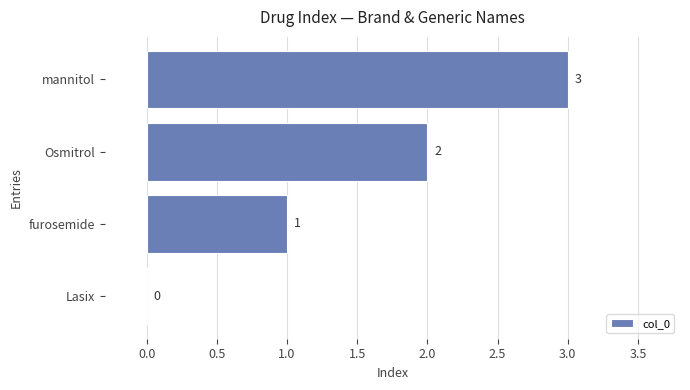

Between furosemide and Lasix, which is larger?

furosemide